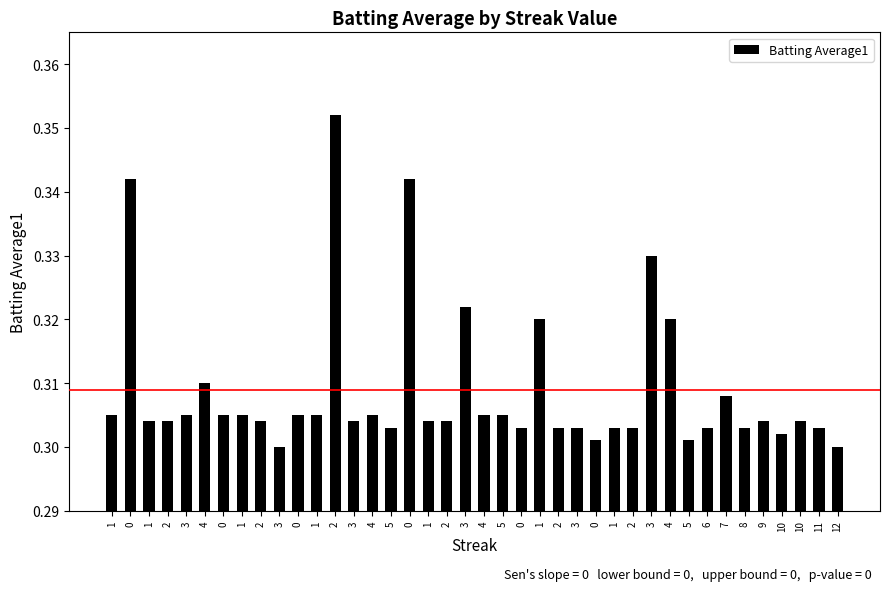

What is the value of the 35th bar from the left?

0.3